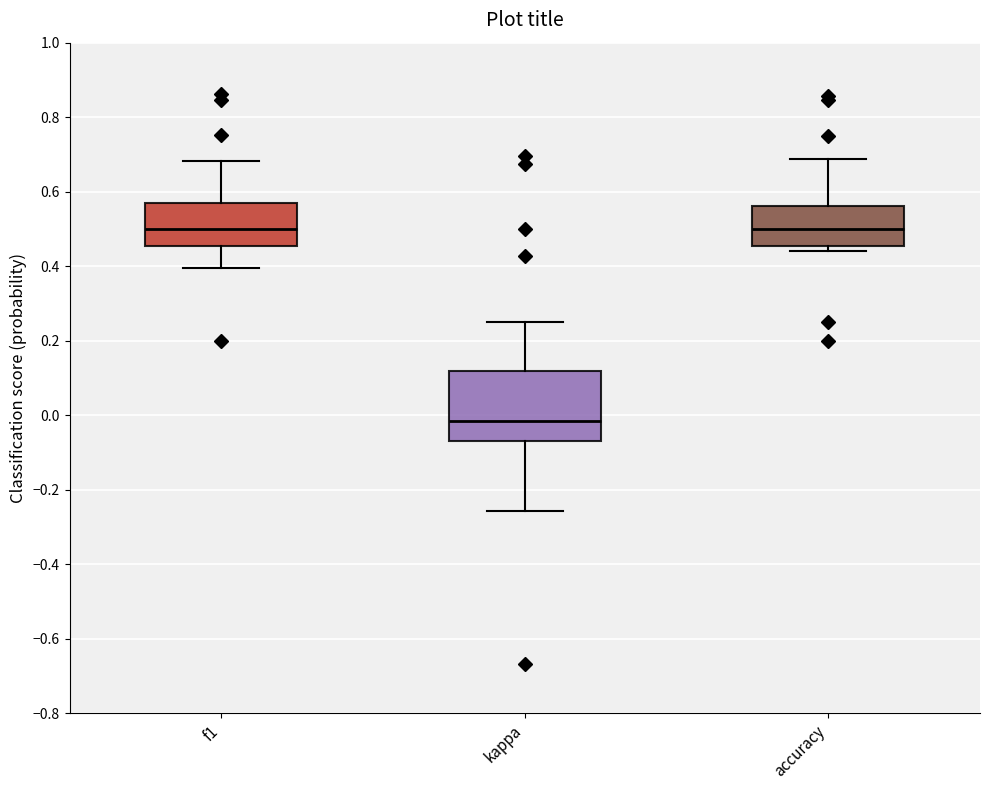

Which box is the tallest, from its lower edge to its upper edge?

kappa